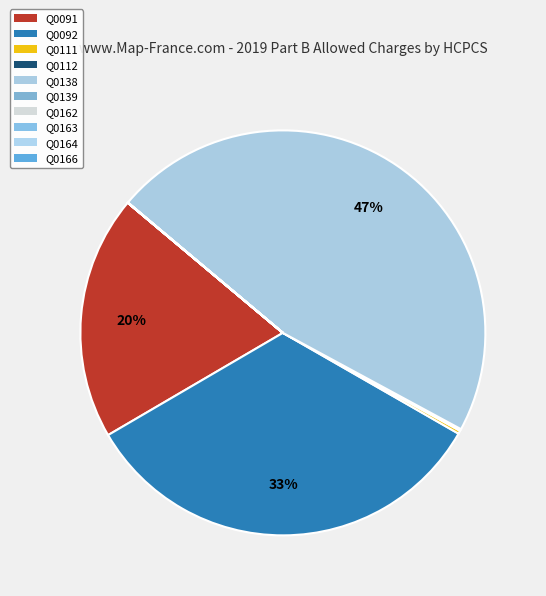

To the nearest percent, what is the combined percentage of Q0092 and Q0138?

80%